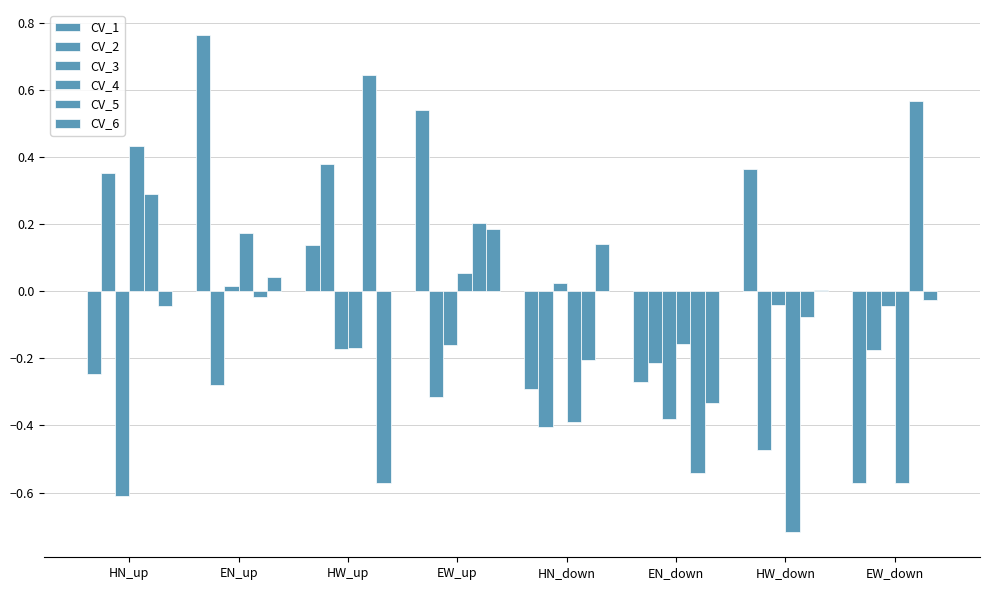

How many groups of bars are there?

8